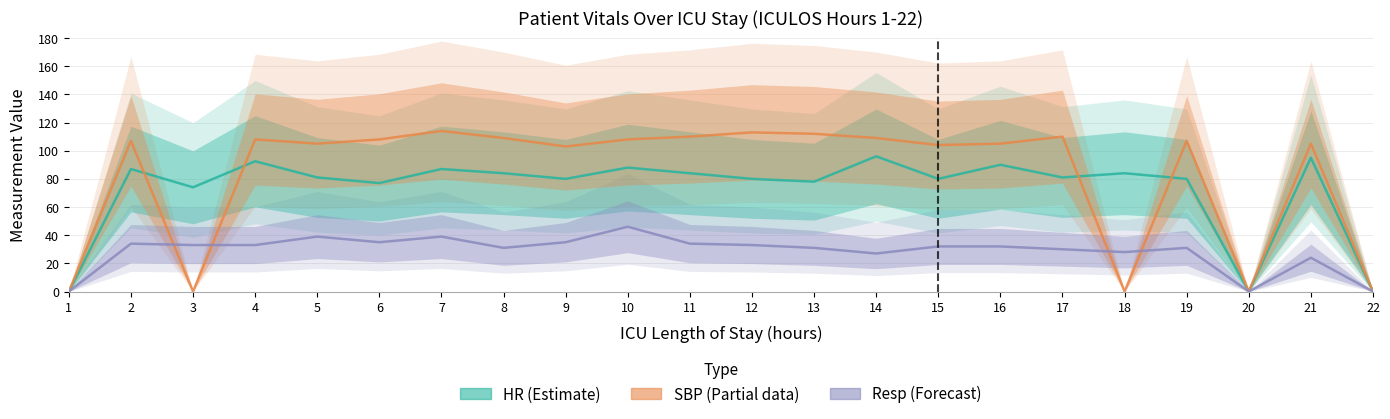

Is this an area chart (filled region under the line)?

No